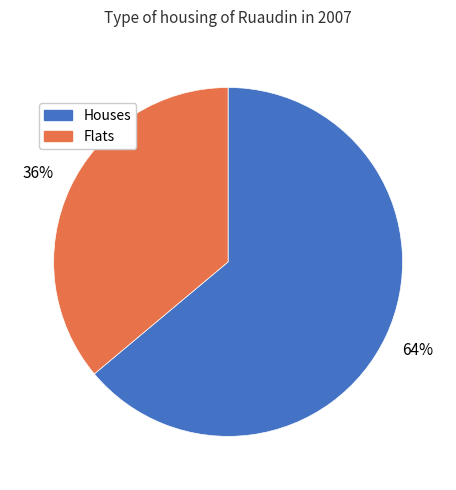

Does any single category account for the majority?

Yes